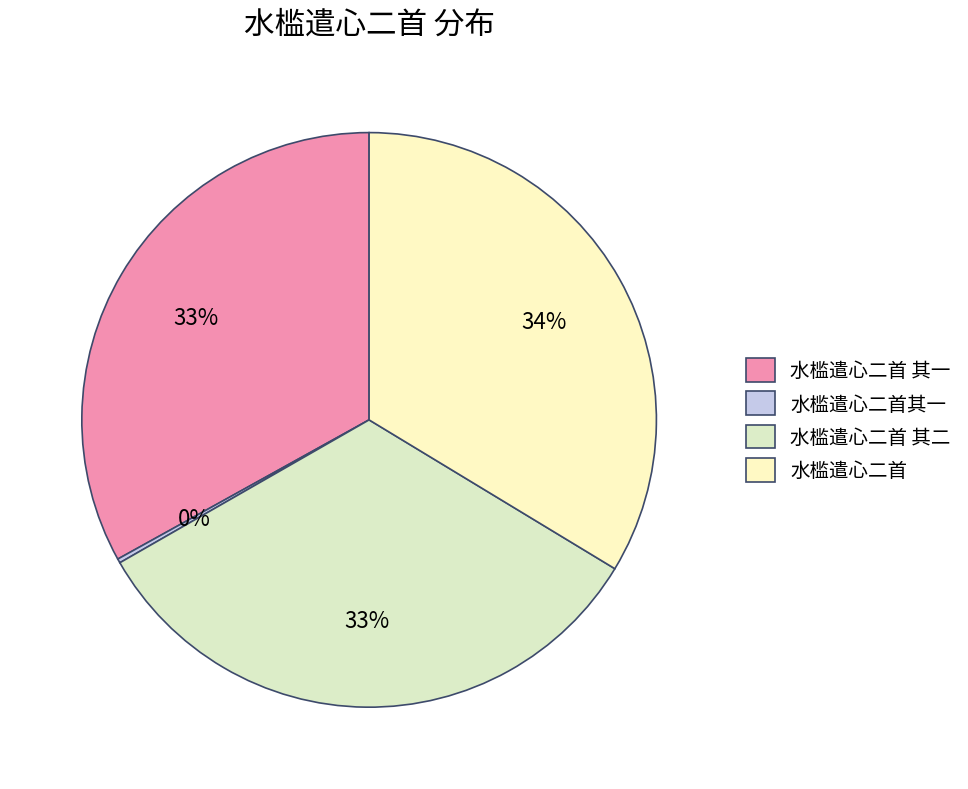

To the nearest percent, what percentage of the pie is 水槛遣心二首?

34%